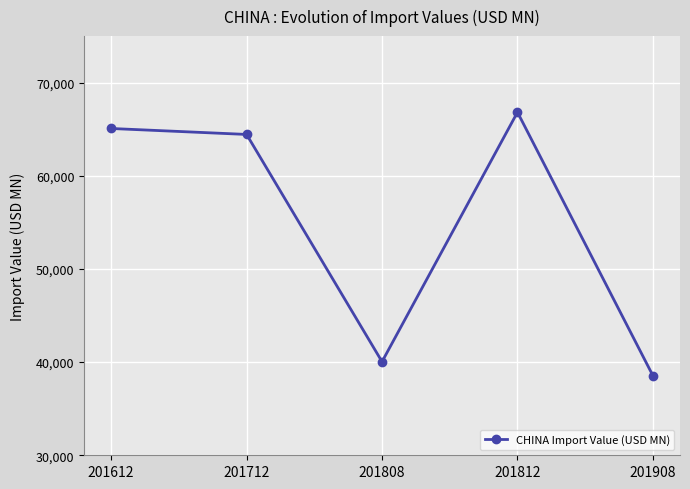

Which has a higher value, 201712 or 201808?

201712